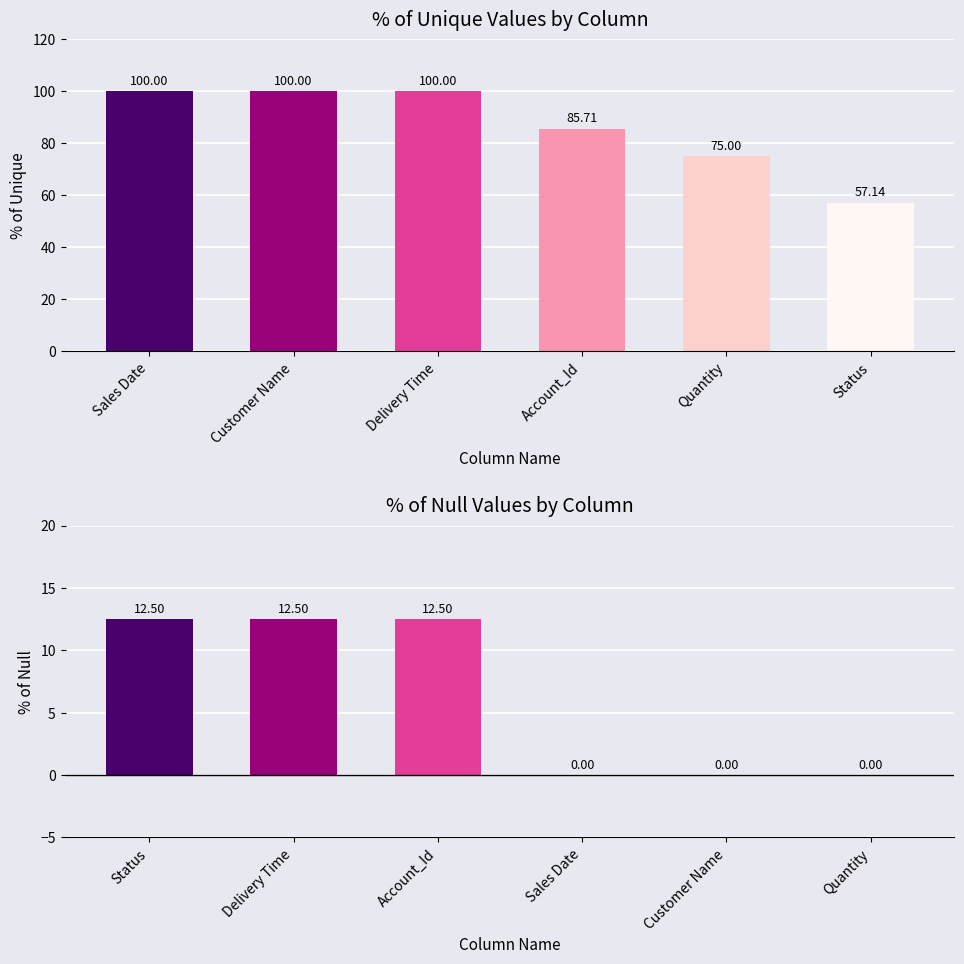

What are all the series names shown in the legend?

% of unique, % of null